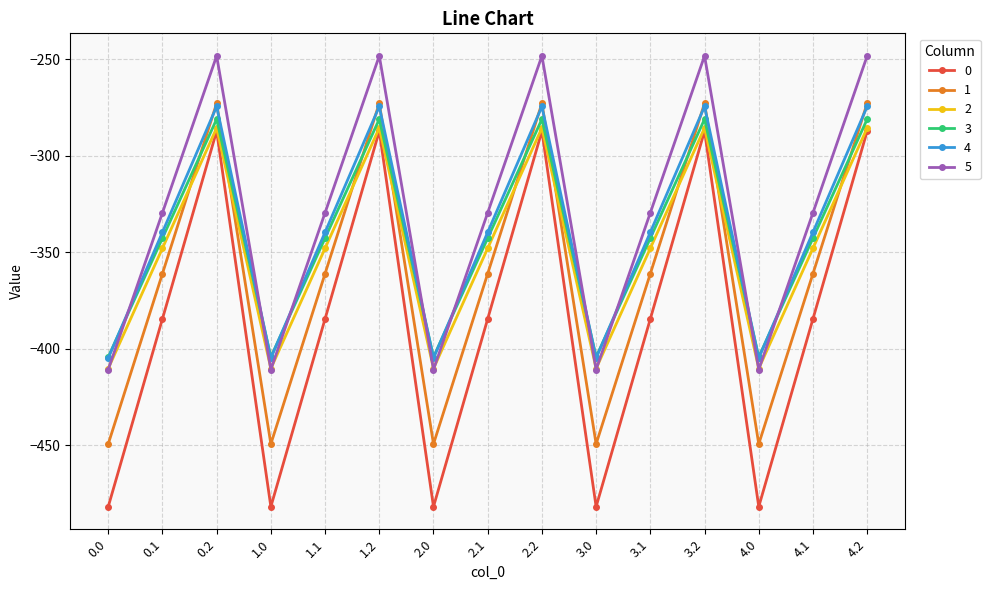

What is the difference between the maximum and second lowest values in the 4 series?

130.5